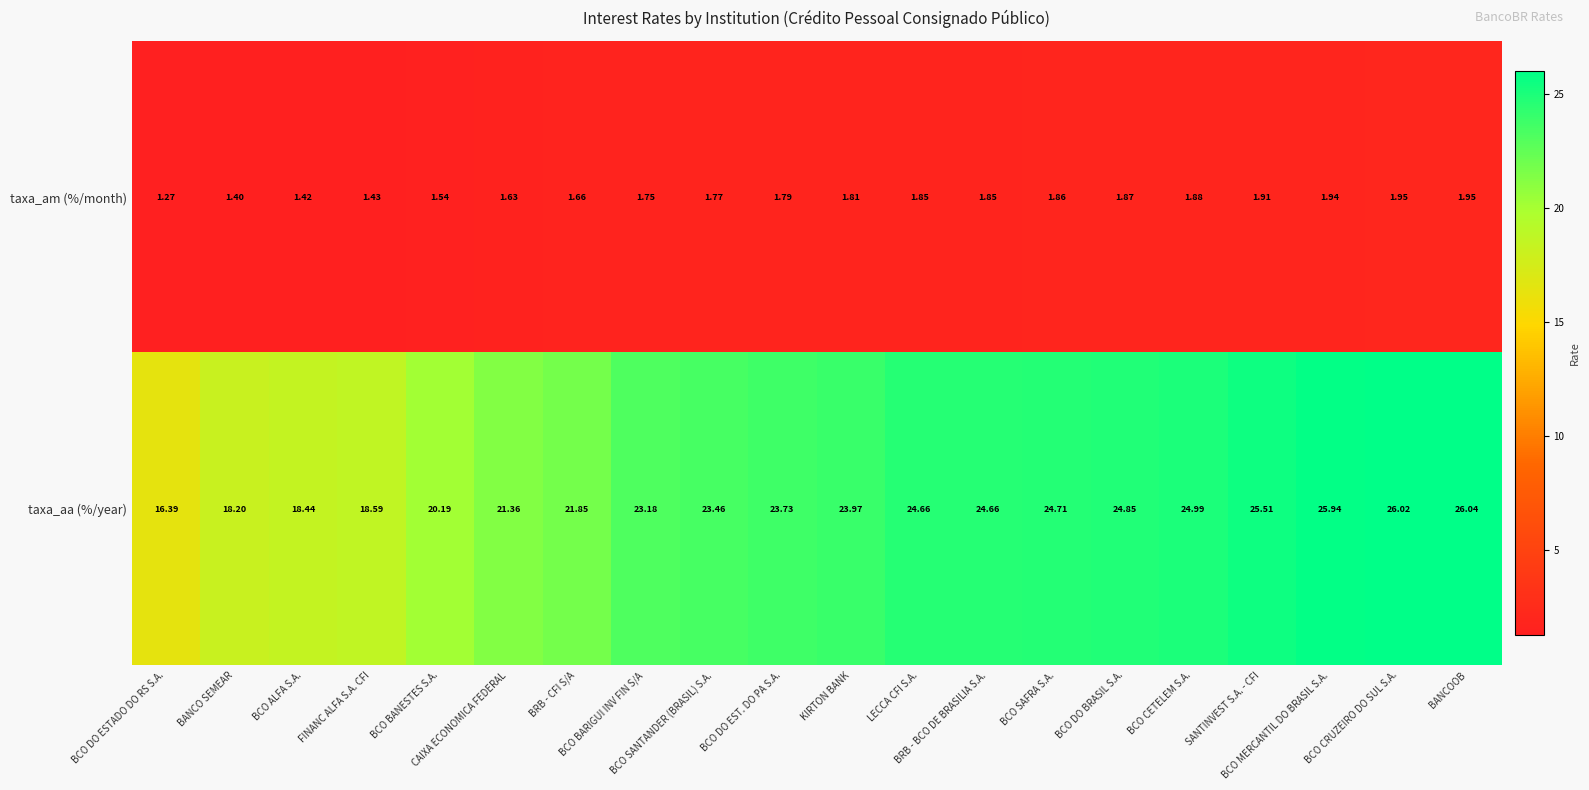

Which series has the widest spread of values?

taxa_aa (%/year)